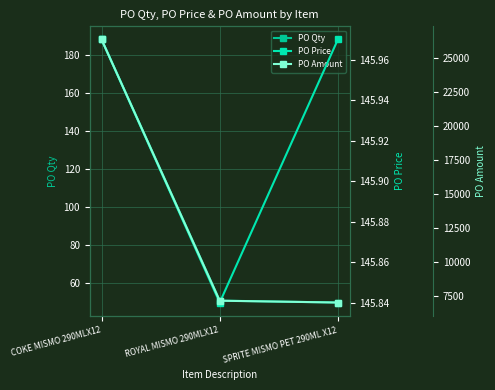

What is the minimum value shown in the chart?

50.0